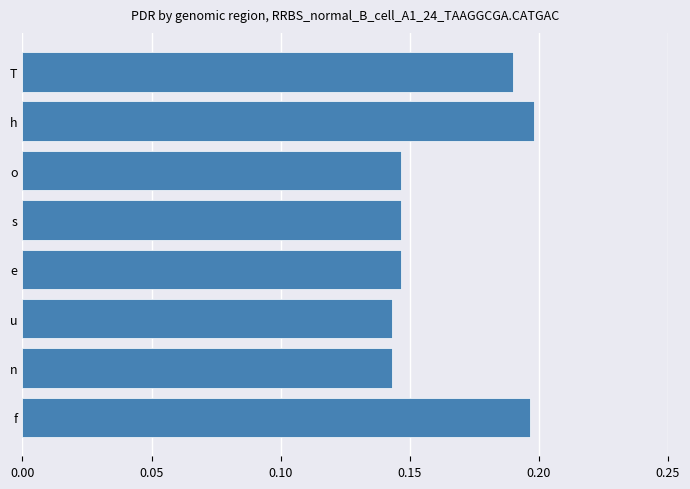

Is it true that the value at o is 0.0?

False